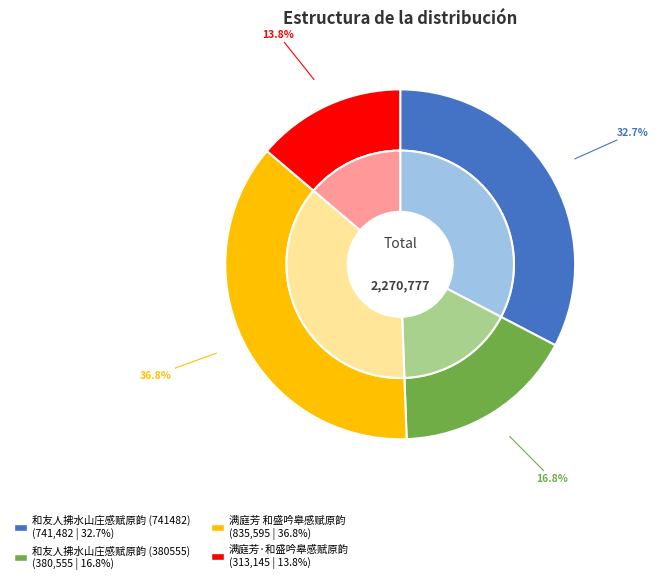

To the nearest percent, what is the combined percentage of 满庭芳·和盛吟皋感赋原韵 and 满庭芳 和盛吟皋感赋原韵?

51%